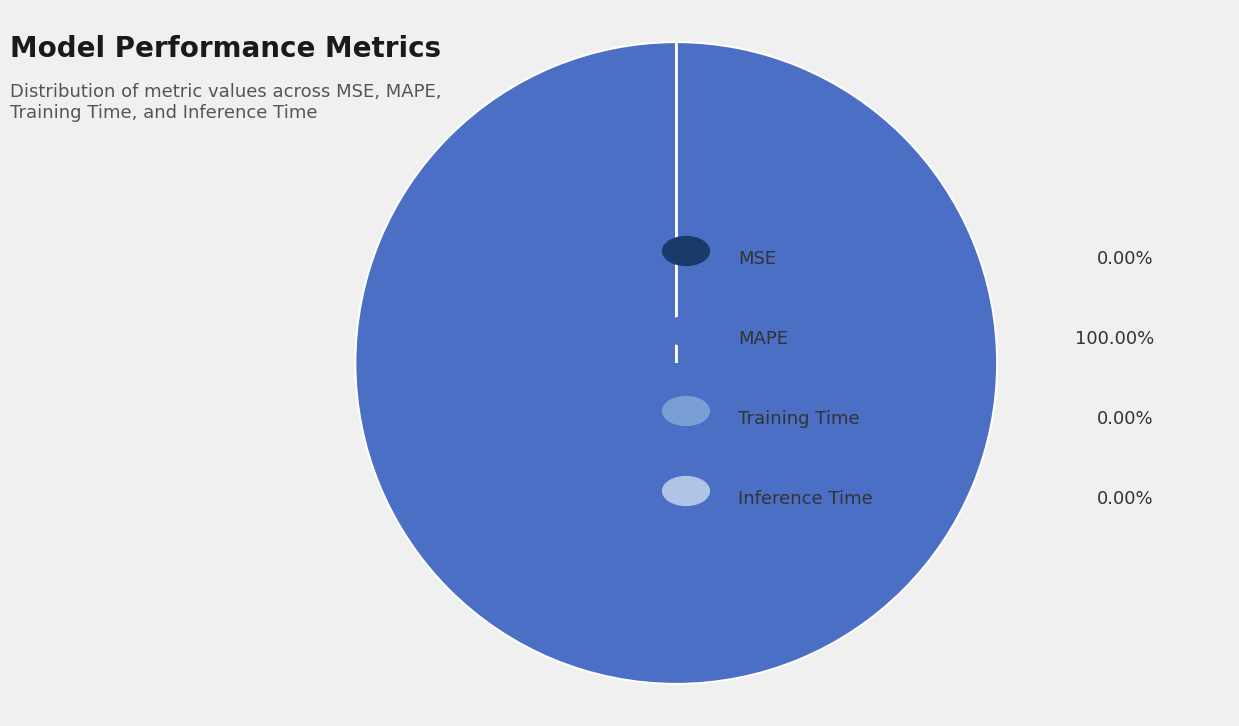

Is there a majority slice in this chart?

Yes